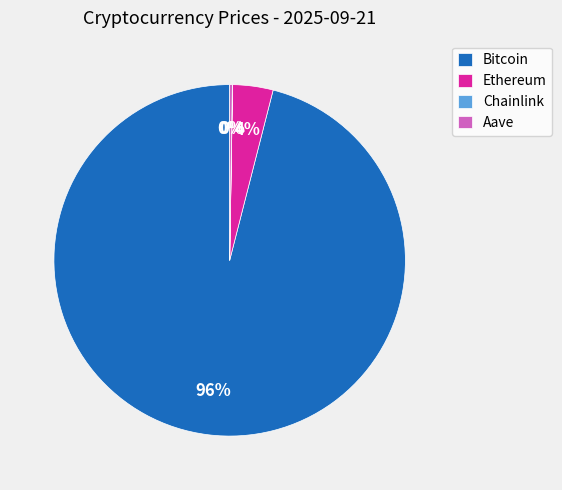

Which slice is the largest?

Bitcoin